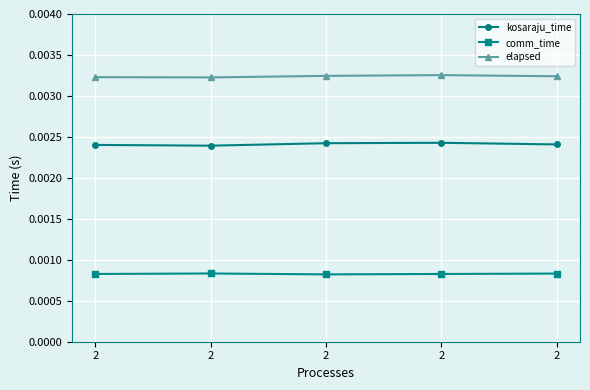

True or false: kosaraju_time and elapsed intersect in this chart.

False